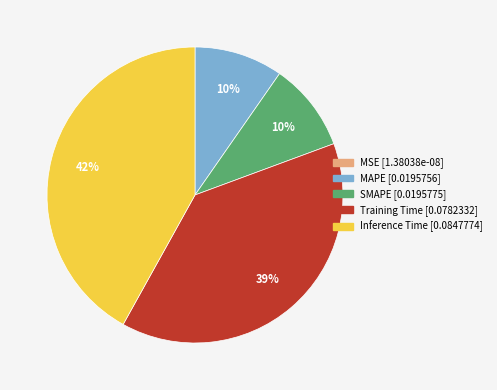

To the nearest percent, what percentage of the pie is SMAPE?

10%